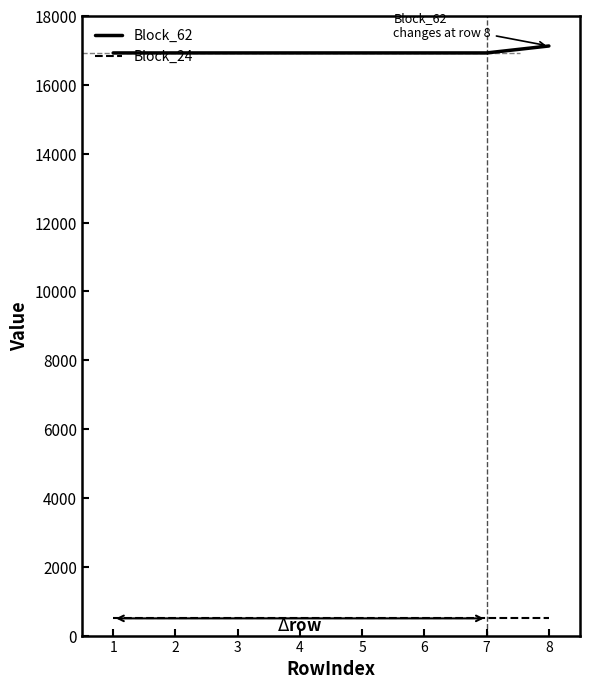

Which series has the largest range (max minus min)?

Block_62